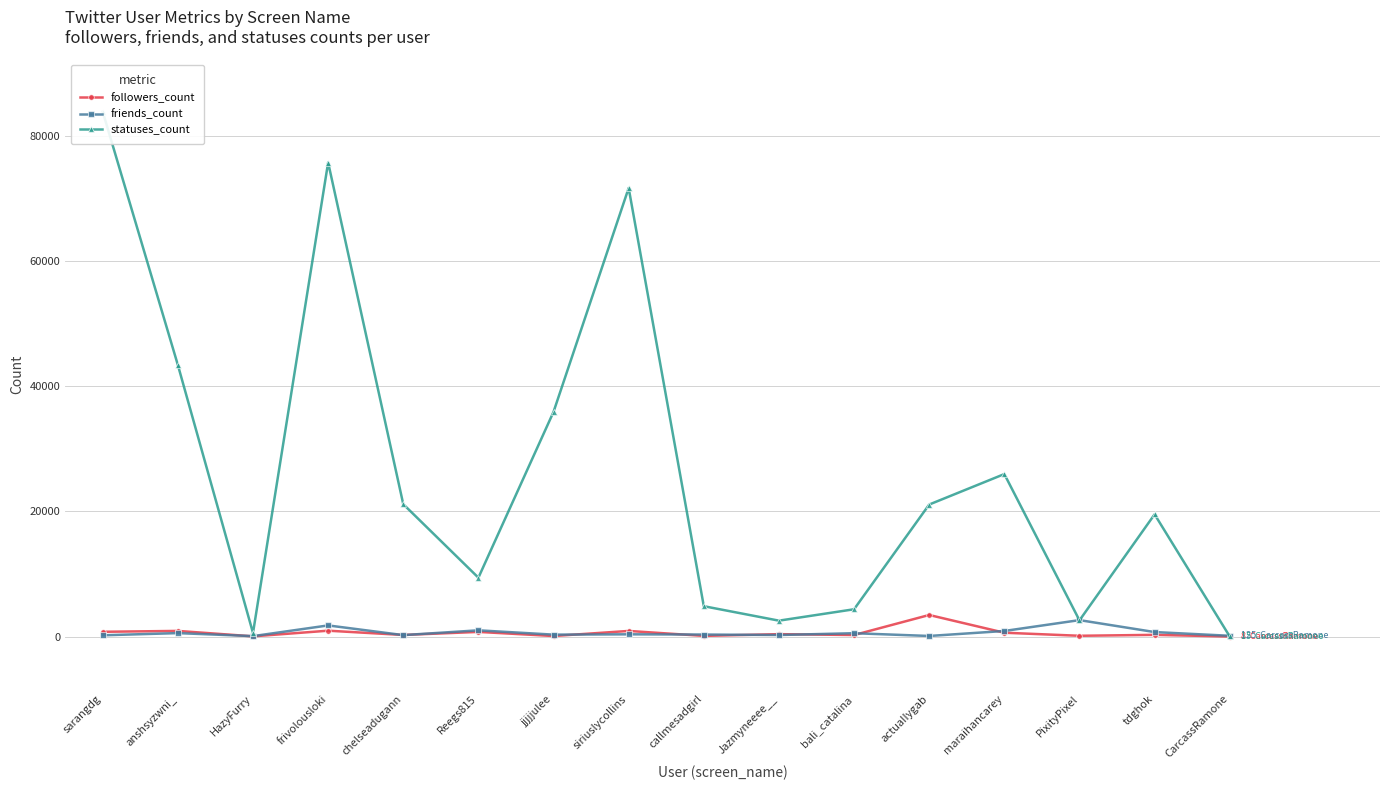

What is the value of the statuses_count point at the 8th from the left?

71679